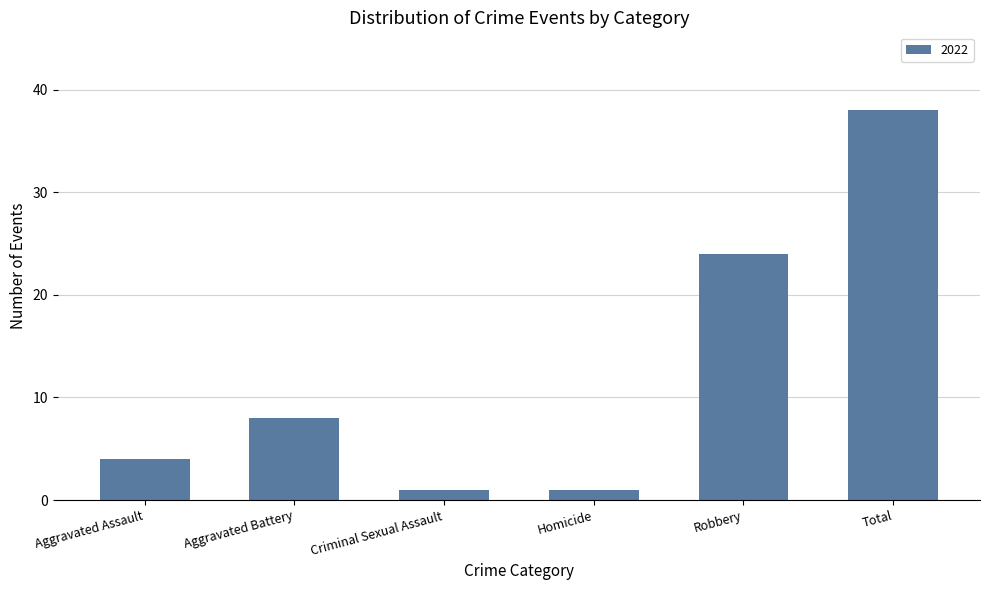

Is it true that the value at Criminal Sexual Assault is 1?

True